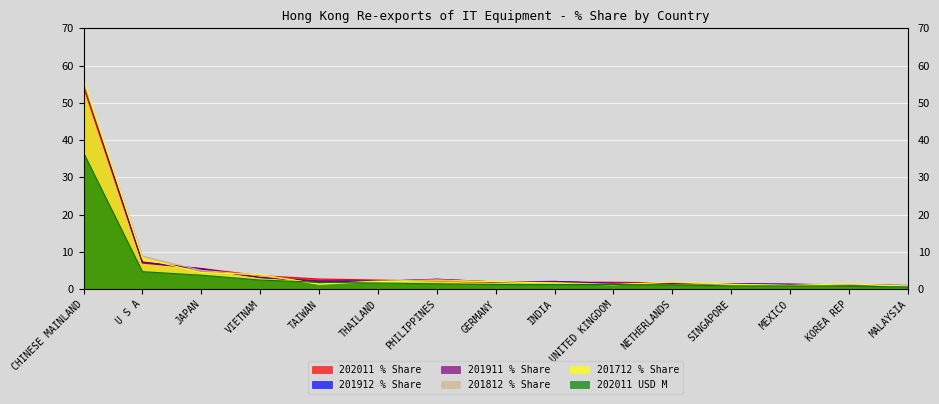

Reading left to right, what are all the values shown in this chart?

202011 % Share: 54.2	7.0	5.6	3.7	2.7	2.5	2.2	1.9	1.9	1.9	1.7	1.3	1.3	1.2	0.9
201912 % Share: 55.3	7.2	5.4	3.1	2.2	2.2	2.6	2.0	2.1	1.6	1.5	1.5	1.3	1.1	1.0
201911 % Share: 55.3	7.3	5.5	3.1	2.2	2.1	2.7	1.9	2.1	1.5	1.5	1.5	1.3	1.1	1.0
201812 % Share: 55.5	8.9	5.1	3.8	1.4	2.2	2.5	2.0	1.8	1.3	1.8	1.3	1.0	1.2	0.9
201712 % Share: 56.4	8.3	4.5	3.9	1.3	2.1	2.2	2.1	1.6	1.2	2.0	1.4	1.0	1.5	0.8
202011 USD M: 36.6	4.7	3.8	2.5	1.9	1.7	1.5	1.3	1.3	1.3	1.1	0.9	0.9	0.8	0.6